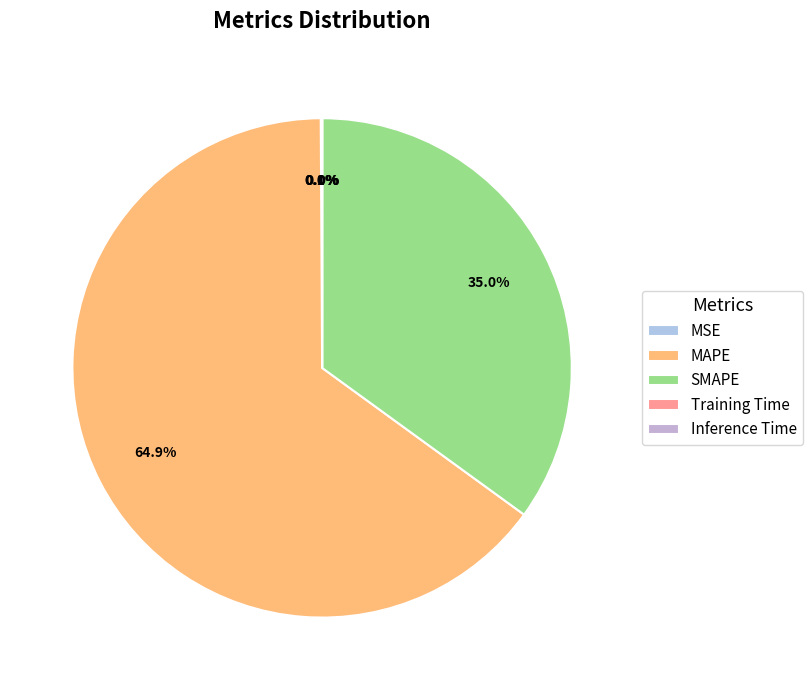

Which has a higher value, Inference Time or SMAPE?

SMAPE